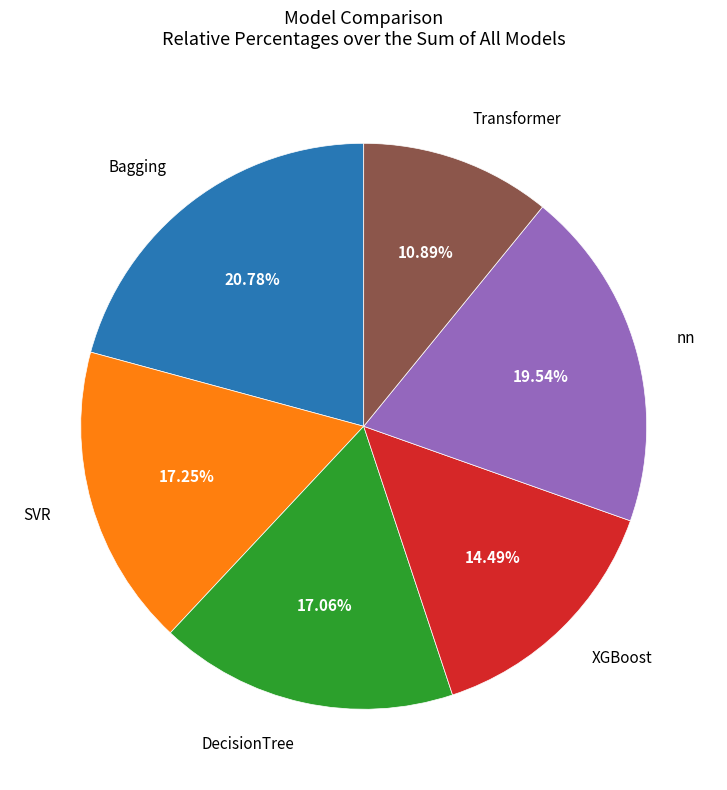

Is there any slice that represents more than half of the pie?

No